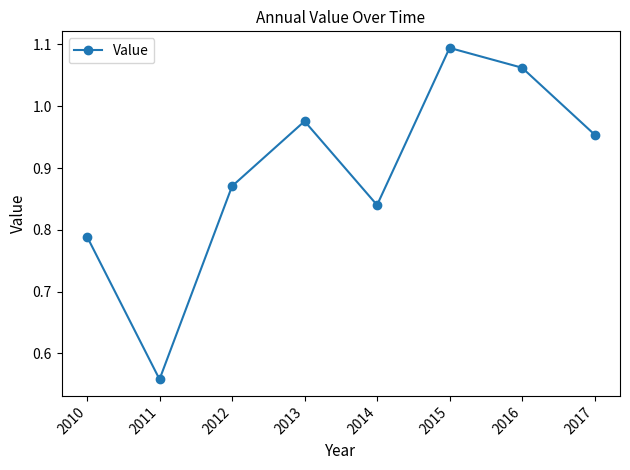

At which category does the chart reach its peak across all series?

2015